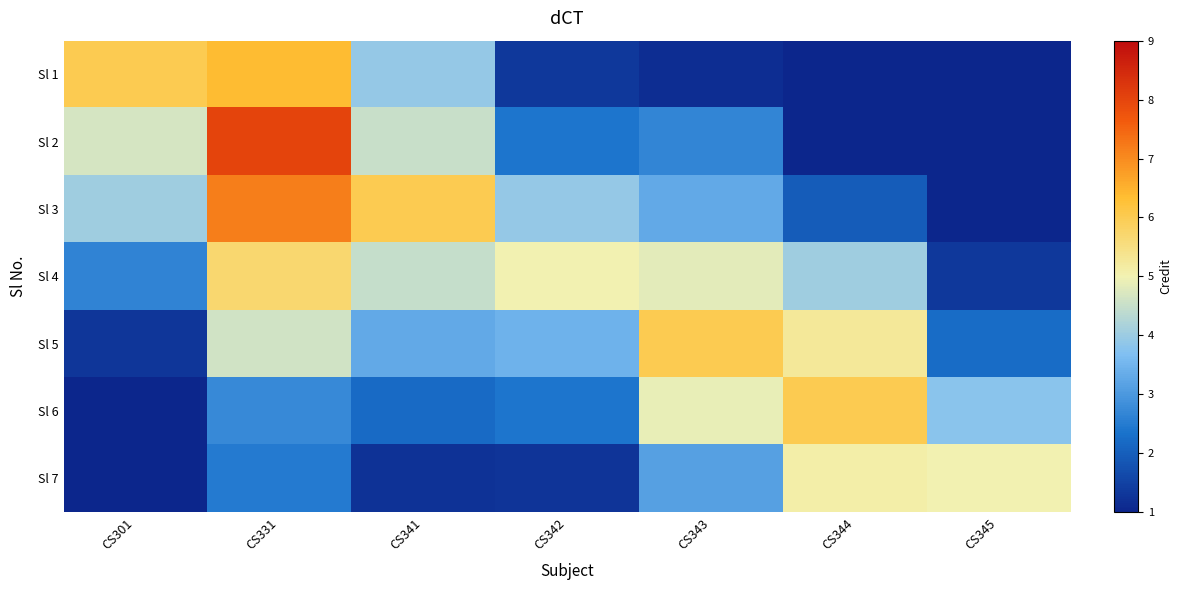

At CS341, list the series in order from largest to smallest.

Sl 3, Sl 2, Sl 4, Sl 1, Sl 5, Sl 6, Sl 7